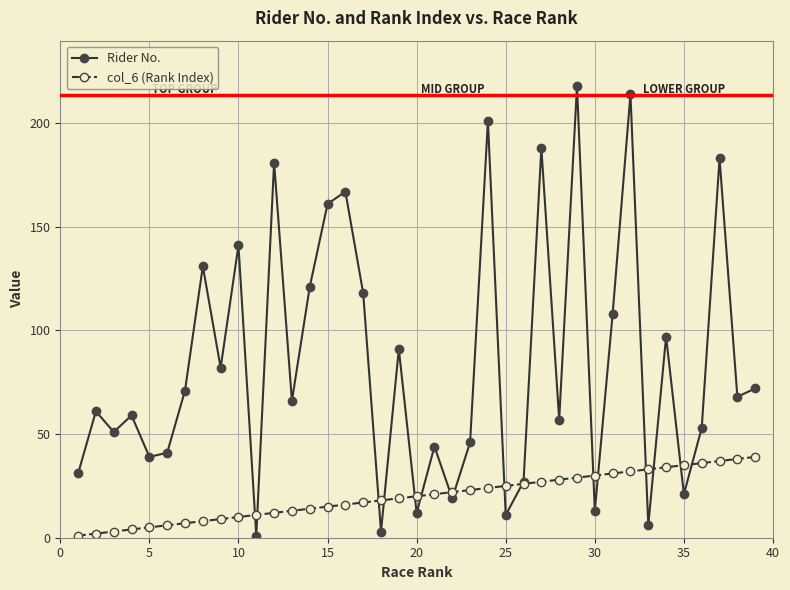

Rank the series by their average value, from lowest to highest.

col_6 (Rank Index), Rider No.